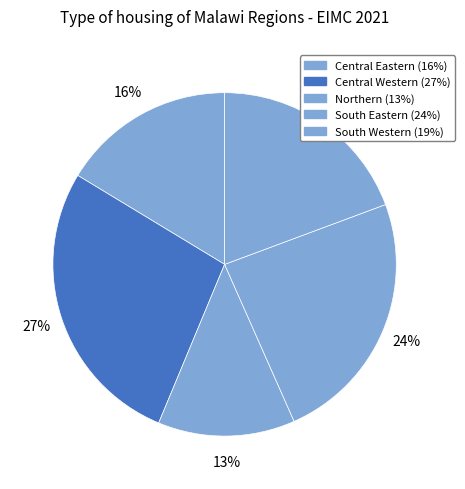

What is the ratio of the value at South Western to the value at Central Western?

0.7